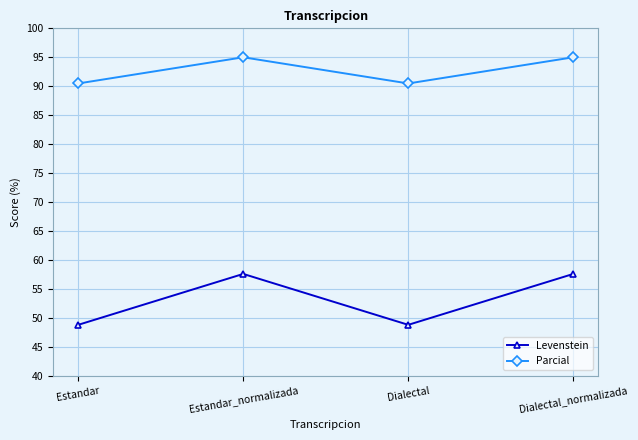

What is the minimum value shown in the chart?

48.8